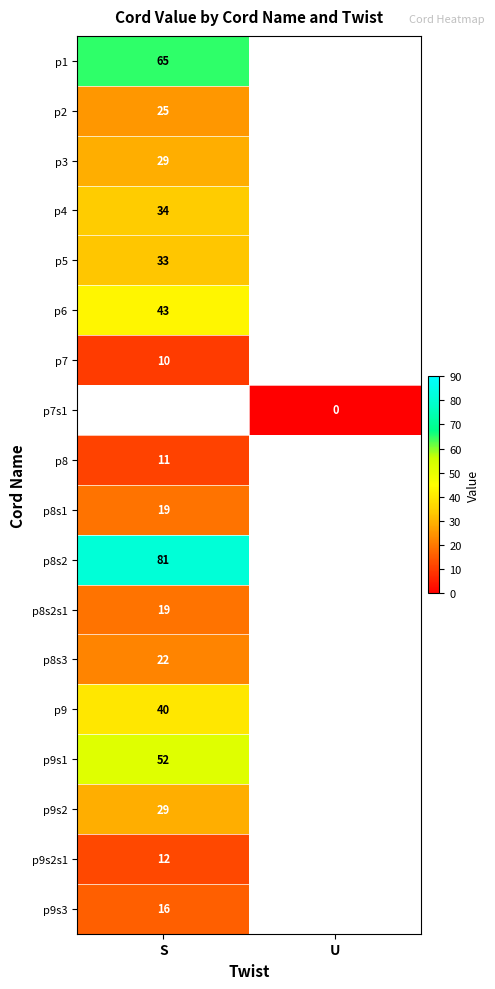

The p4 series shows 34 at S. True or false?

True